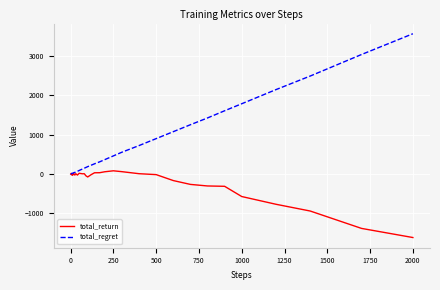

What is the greatest value displayed?

3554.0